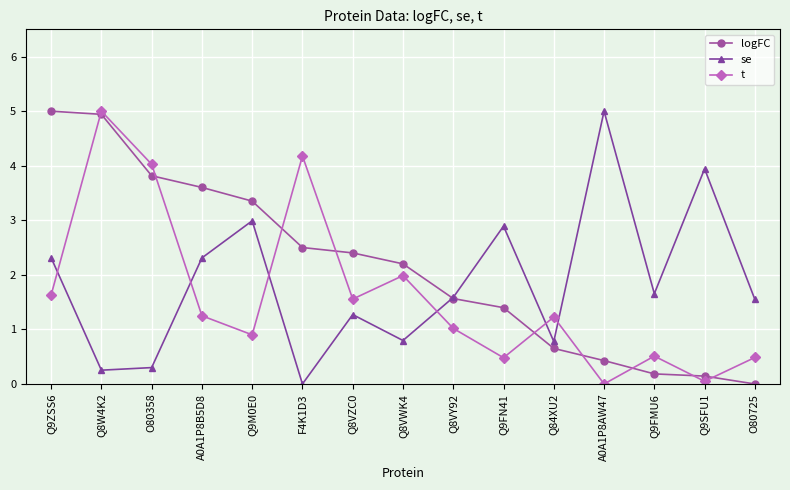

Between which two adjacent categories do t and se first intersect?

Q9ZSS6 and Q8W4K2